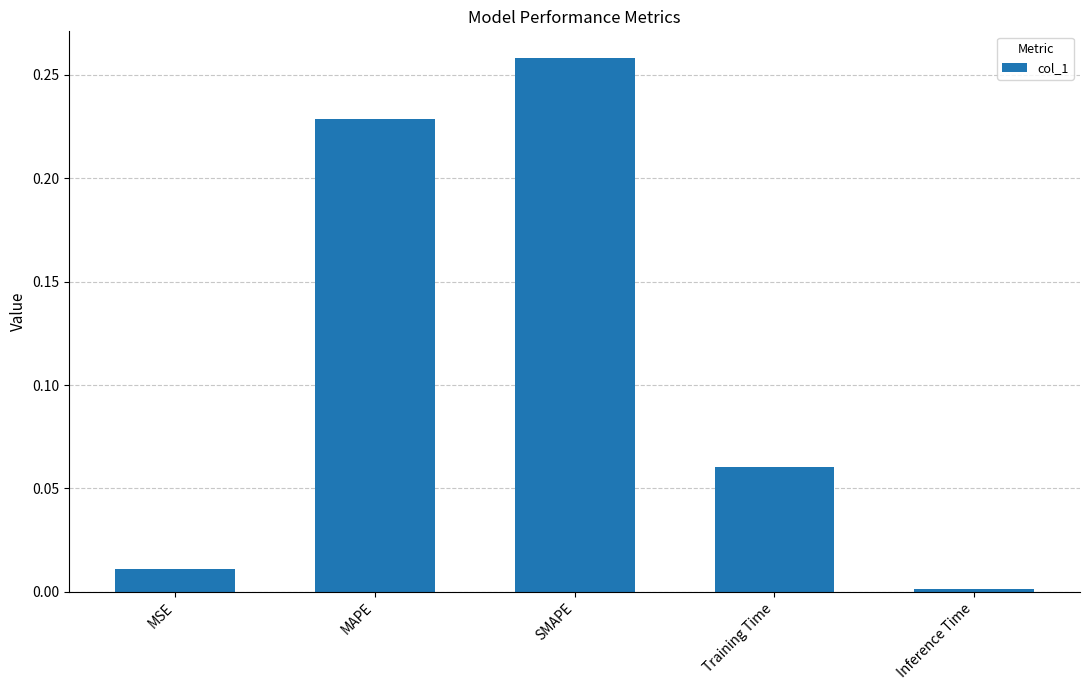

How many data points does each series have?

5